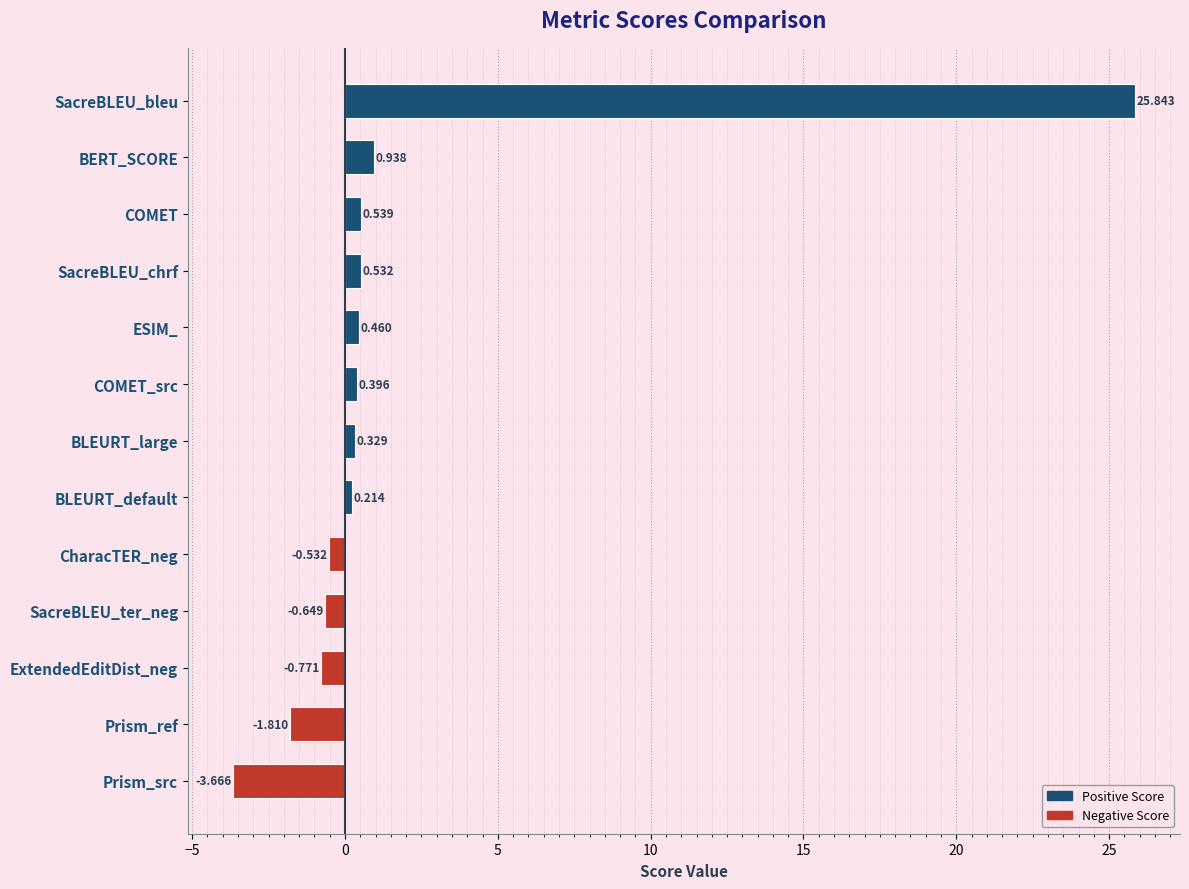

How many series are shown in this chart?

1